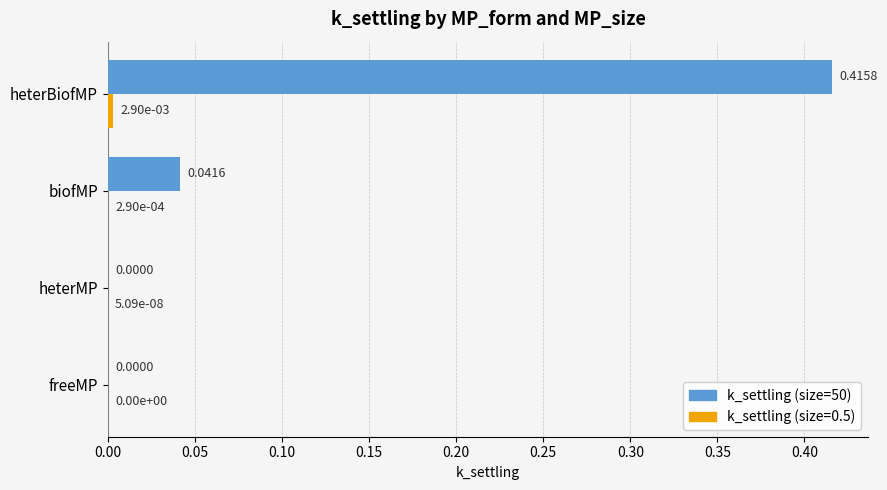

Which series changed the most between freeMP and biofMP?

k_settling (size=50)